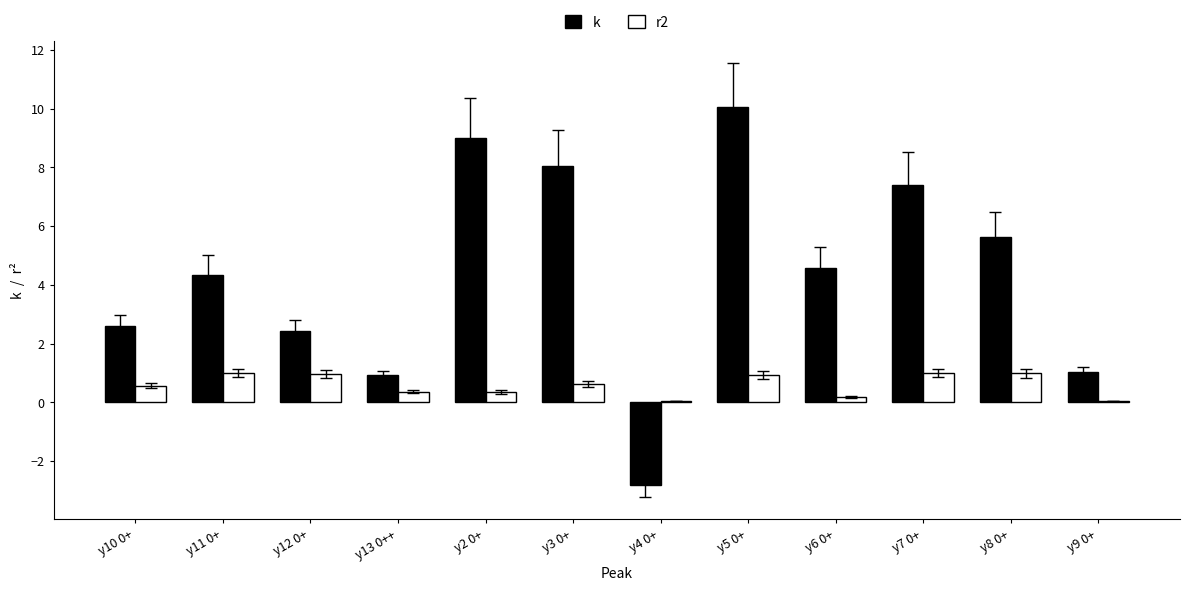

True or false: k has a value of 0.9 at y12 0+.

False